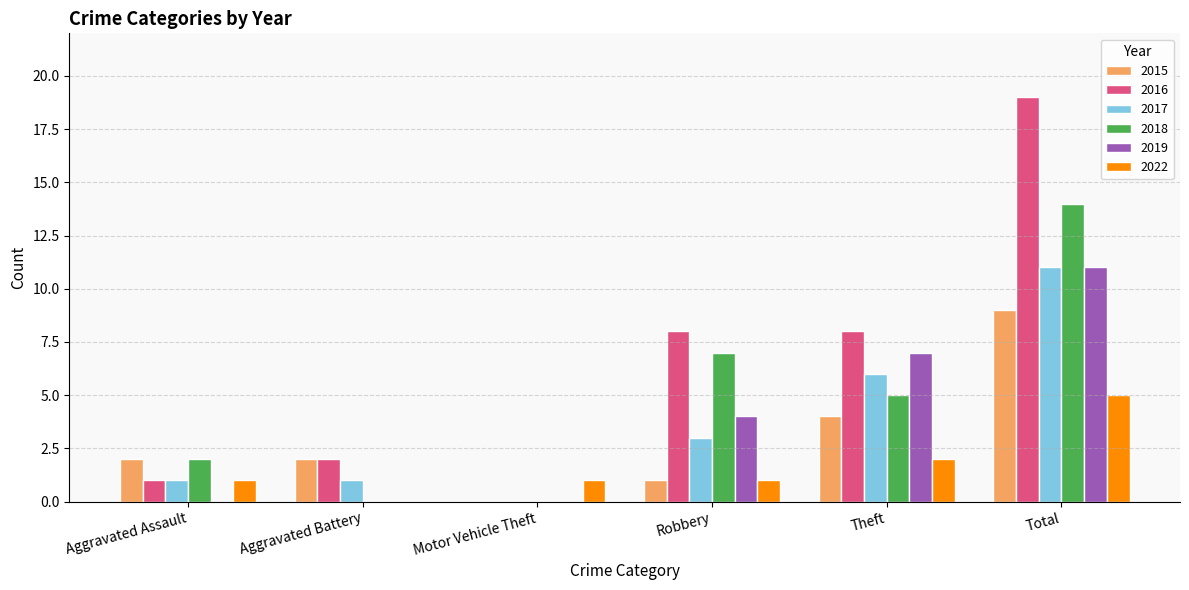

What value does the 2016 series have at Robbery?

8